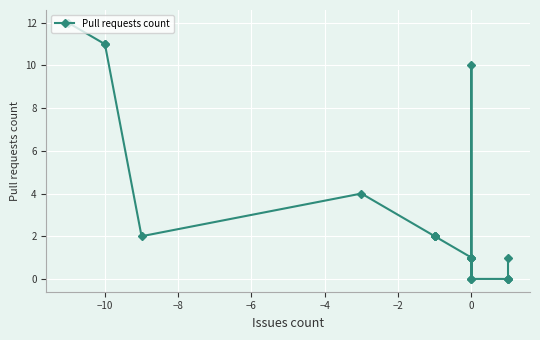

The value at 17 is 6. True or false?

False